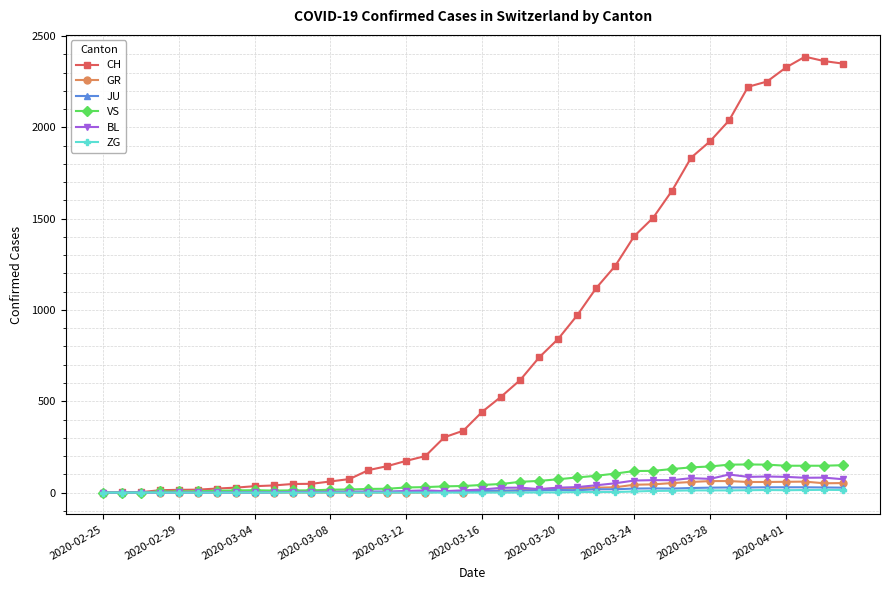

Which series has the largest range (max minus min)?

CH